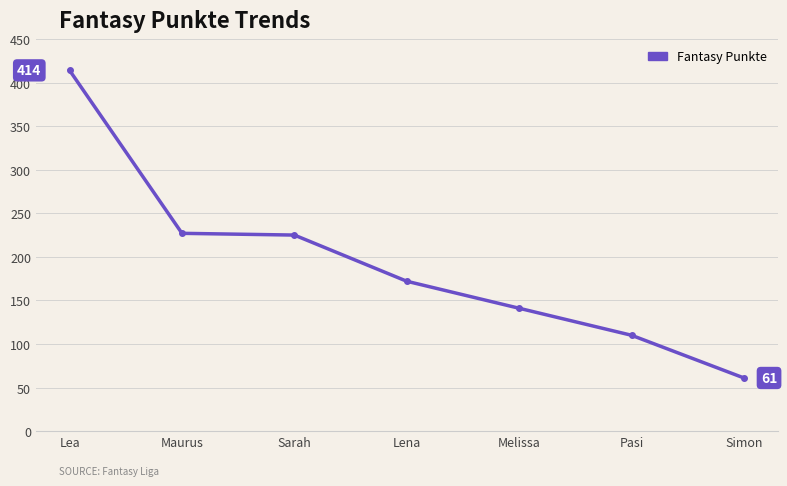

What is the label of the 1st point from the left?

Lea